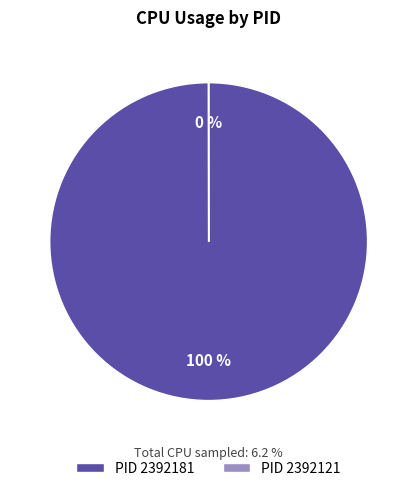

The 2392121 slice represents 10% of the pie. True or false?

False